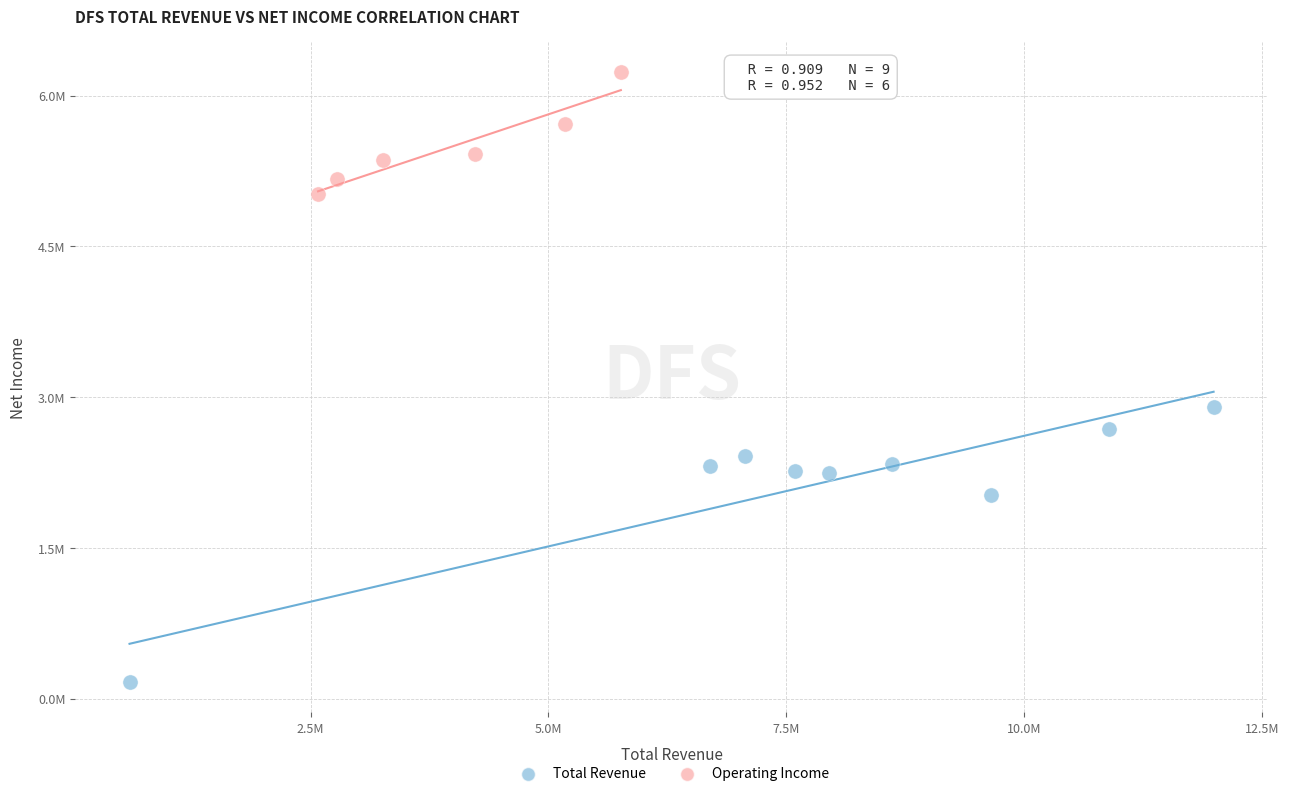

What are all the series names shown in the legend?

Total Revenue, Operating Income